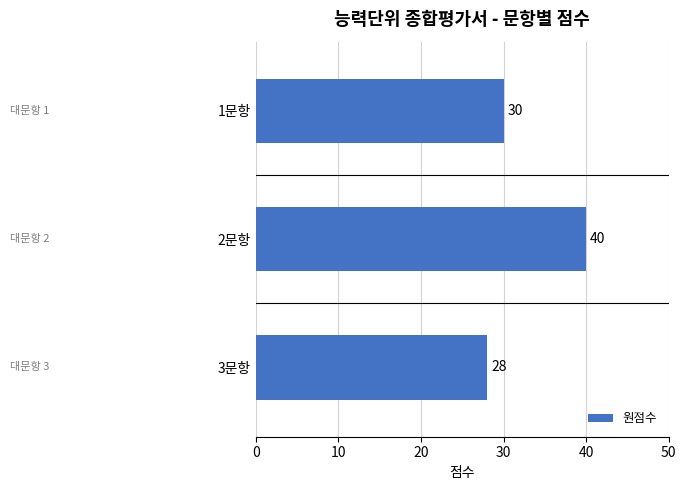

Which has a higher value, 3문항 or 1문항?

1문항